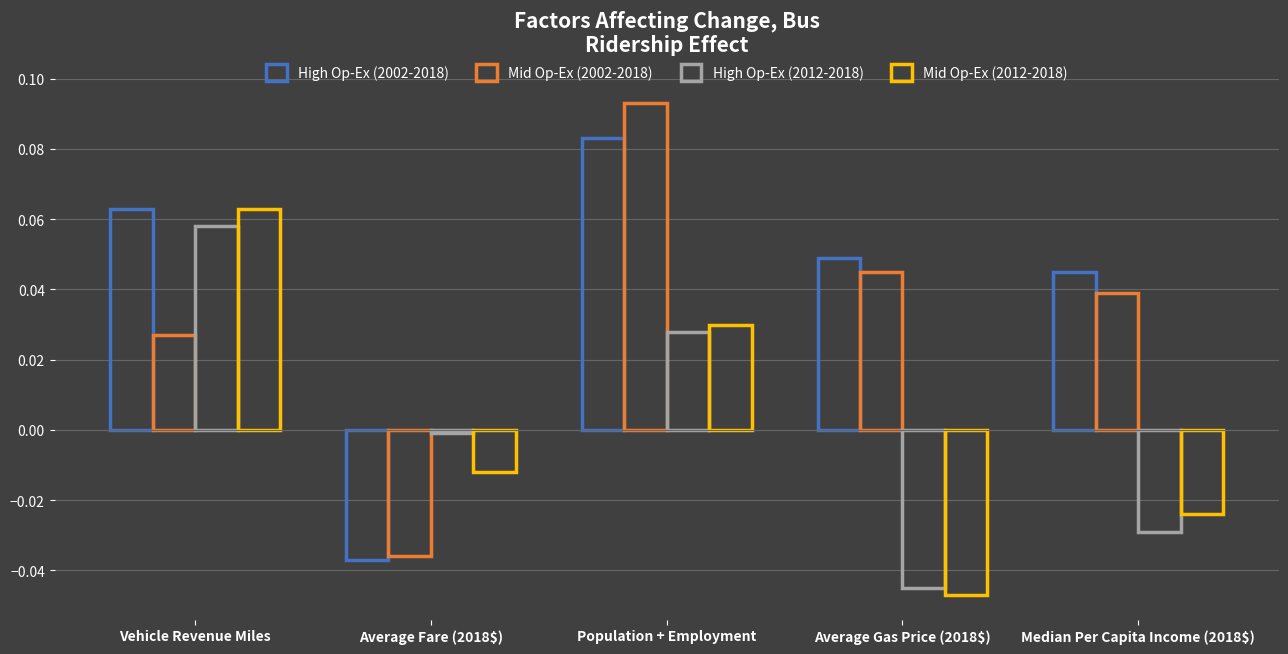

Between Average Gas Price (2018$) and Median Per Capita Income (2018$), which series saw the biggest shift?

Mid Op-Ex (2012-2018)